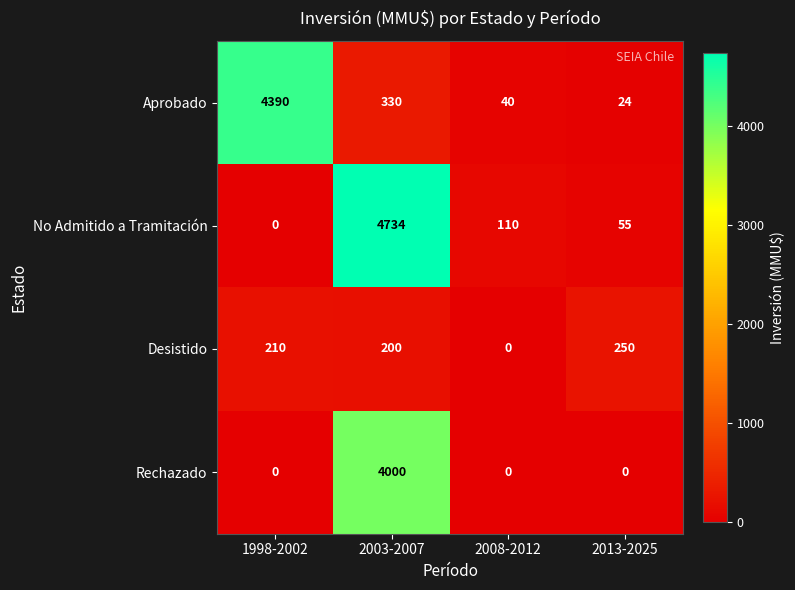

Count the number of data series in this chart.

4